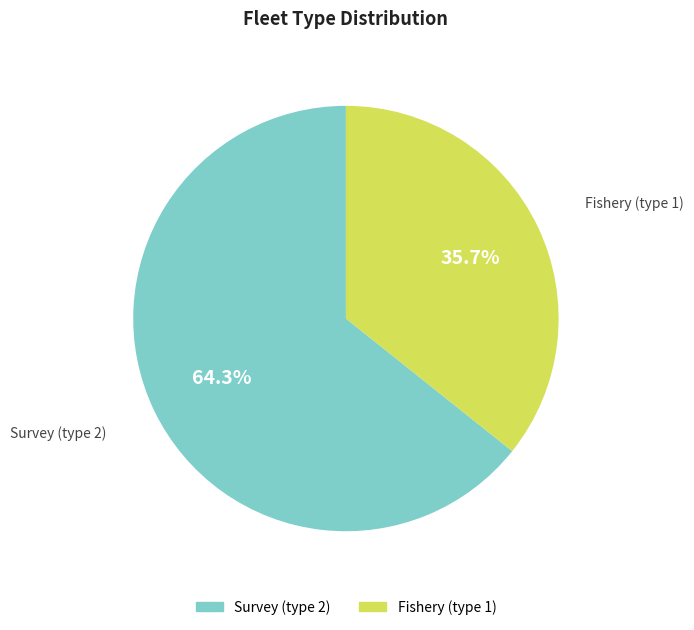

Which slice is the smallest?

Fishery (type 1)